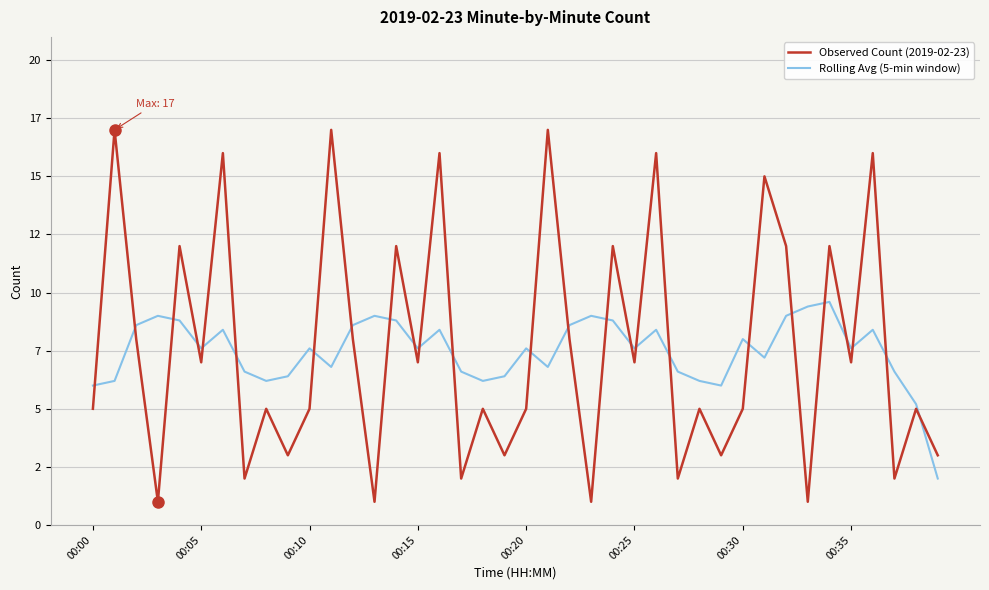

What is the label of the 27th point from the left?

26